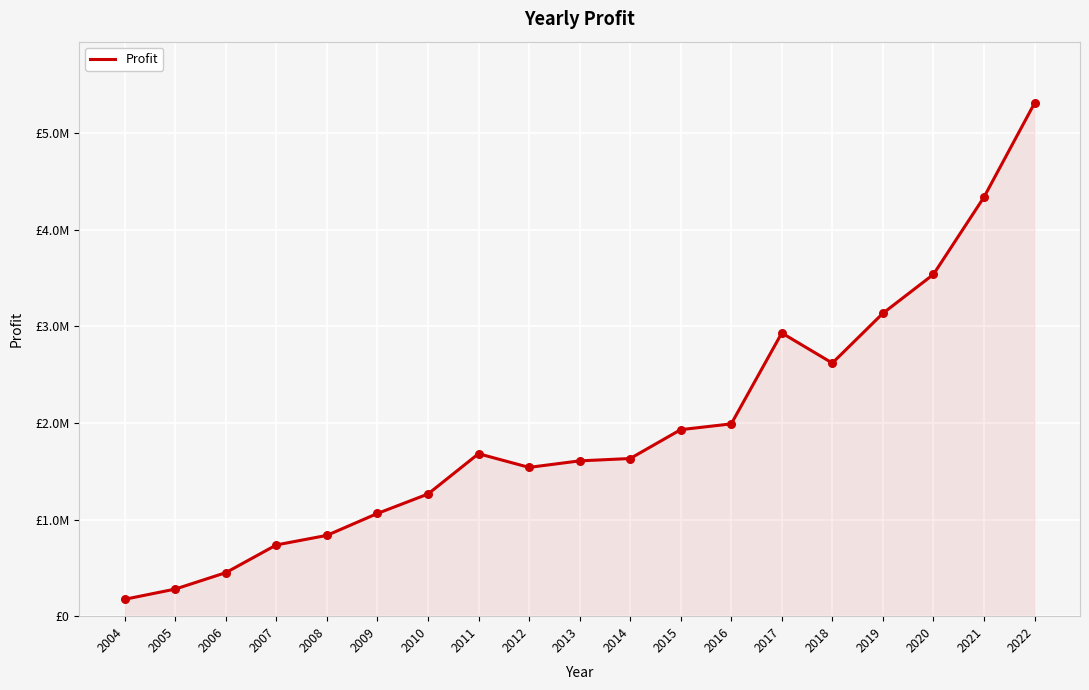

Is this an area chart (filled region under the line)?

Yes